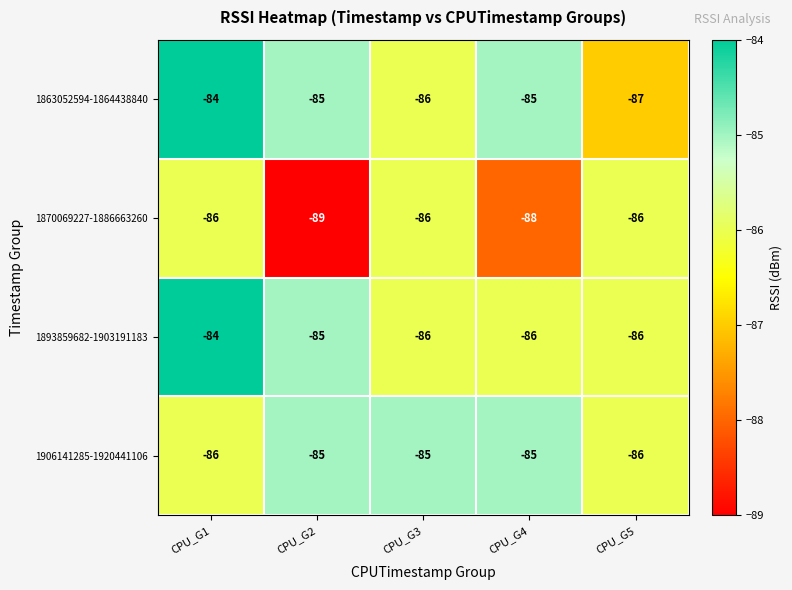

Count the number of data series in this chart.

4